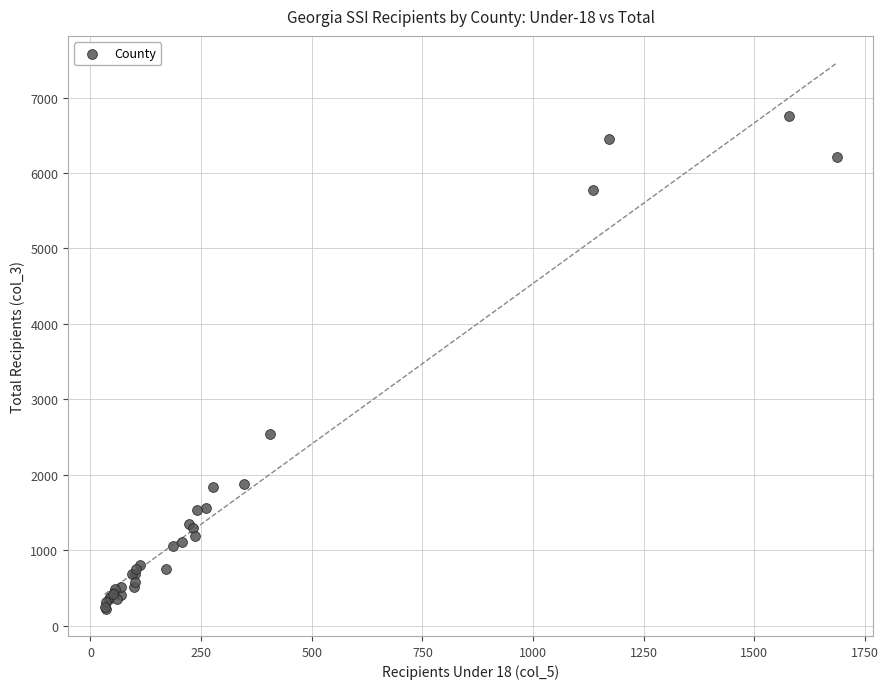

What Y value in the scatter plot is closest to 3493?

2535